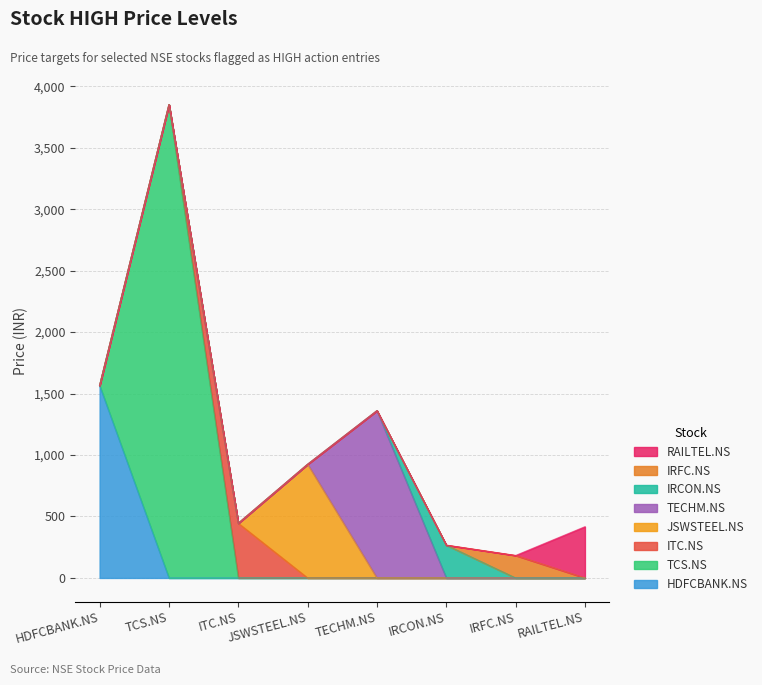

At which label is the value closest to 2016?

HDFCBANK.NS